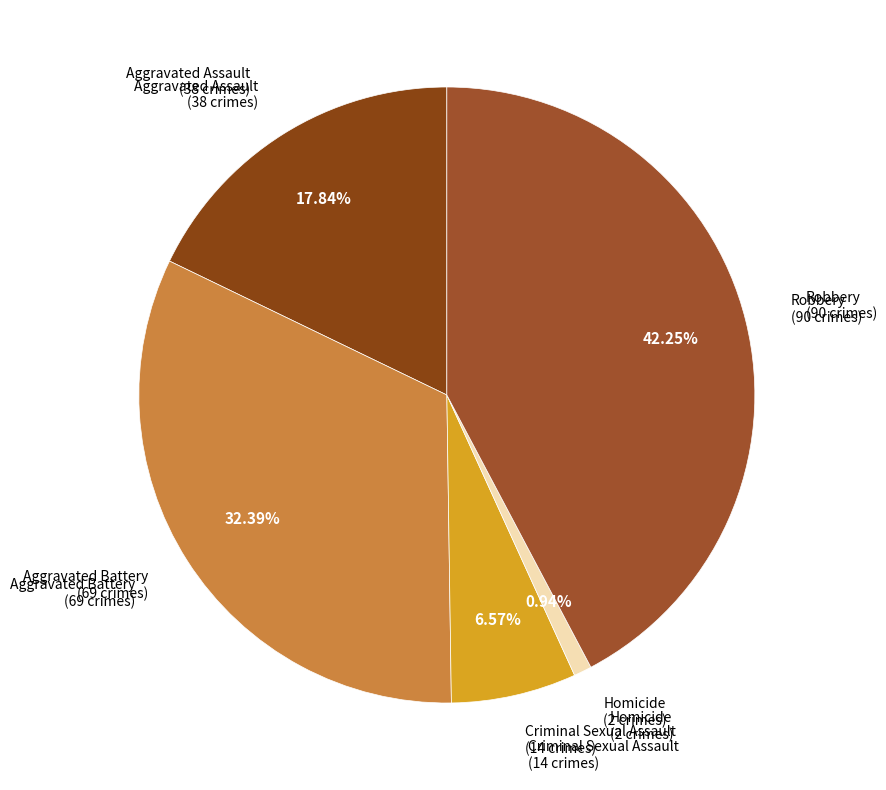

How many slices are in this pie chart?

5